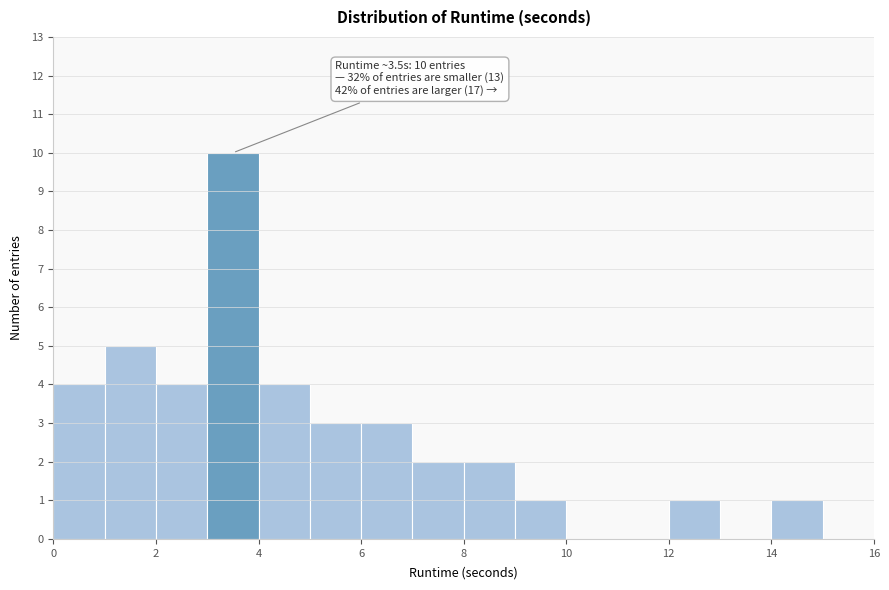

Which range on the x-axis has the tallest bar?

3 to 4